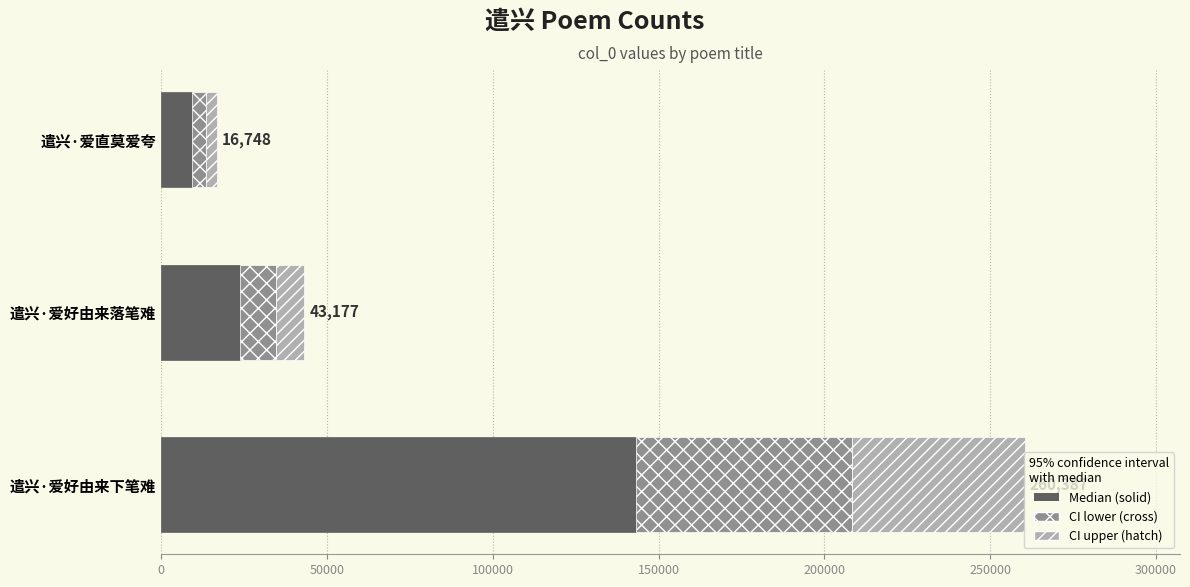

What is the total value across all series at 遣兴·爱好由来落笔难?

43177.0